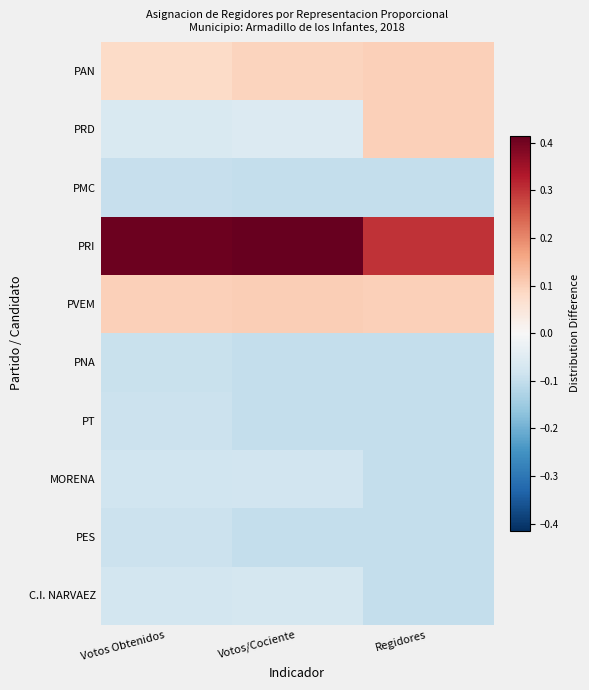

Which series has the largest range (max minus min)?

PRD